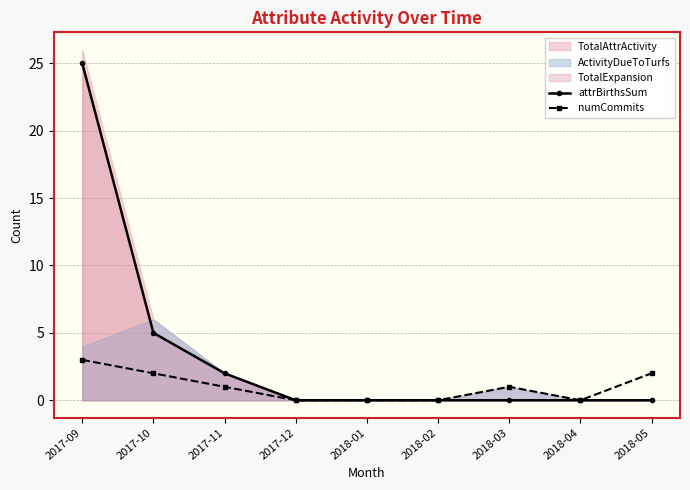

What is the sum of the attrBirthsSum values at 2017-11 and 2018-01?

2